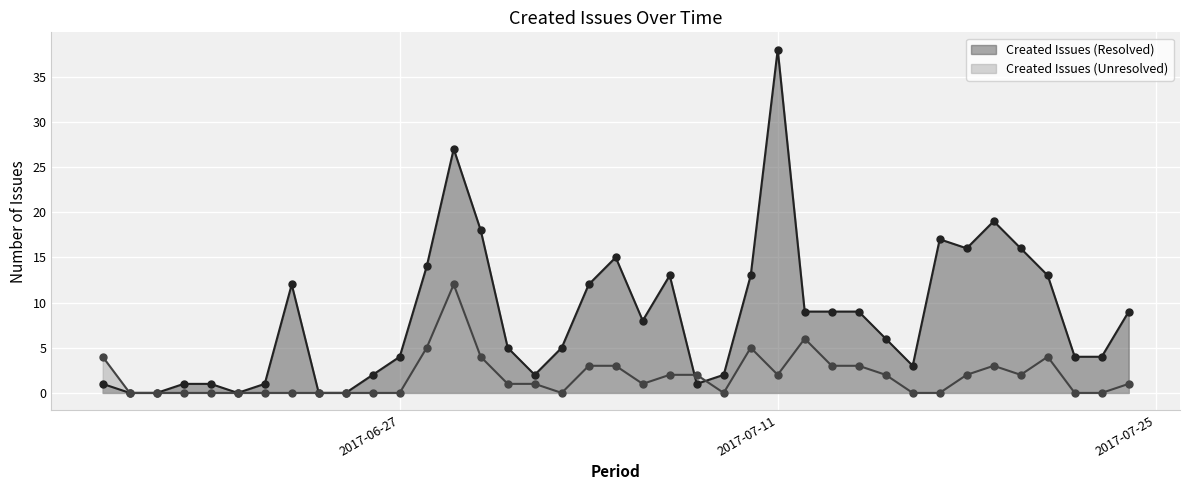

Where is the first local minimum for Created Issues (Resolved)?

2017-06-21